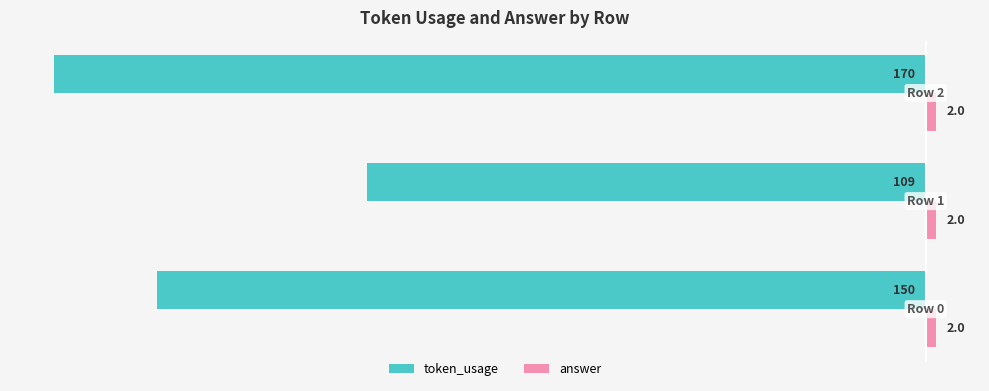

Rank the series by their average value, from lowest to highest.

token_usage, answer